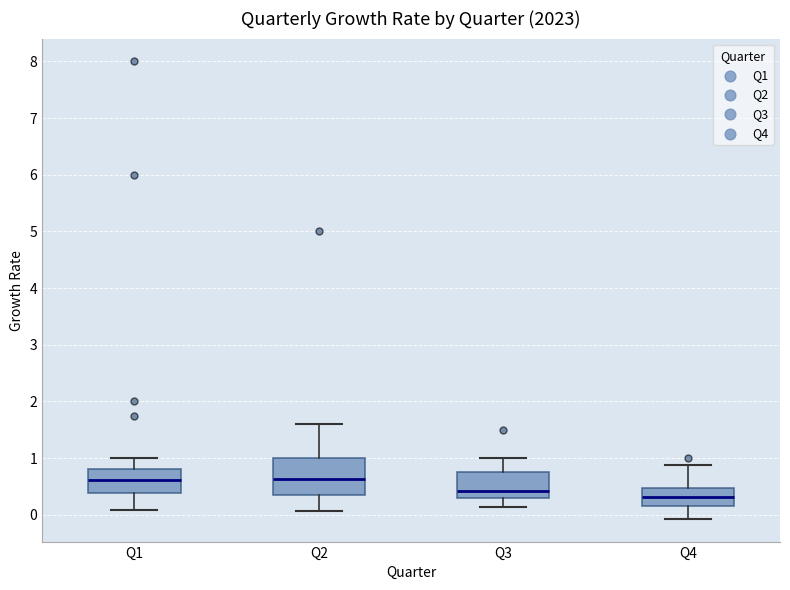

Comparing the boxes themselves (not the whiskers), which one is the tallest?

Q2